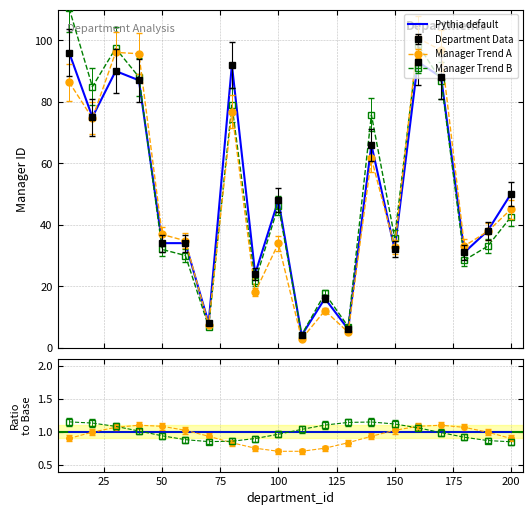

What is the difference between the values at 200 and 20?

25